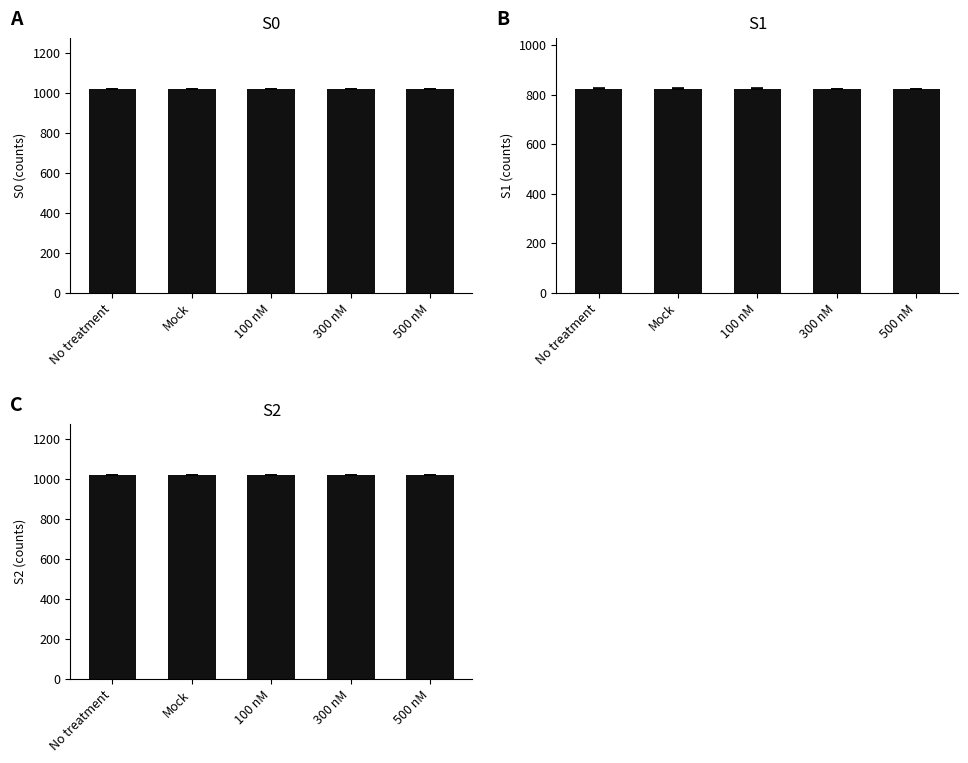

Rank the series at 500 nM from lowest to highest value.

S1, S0, S2